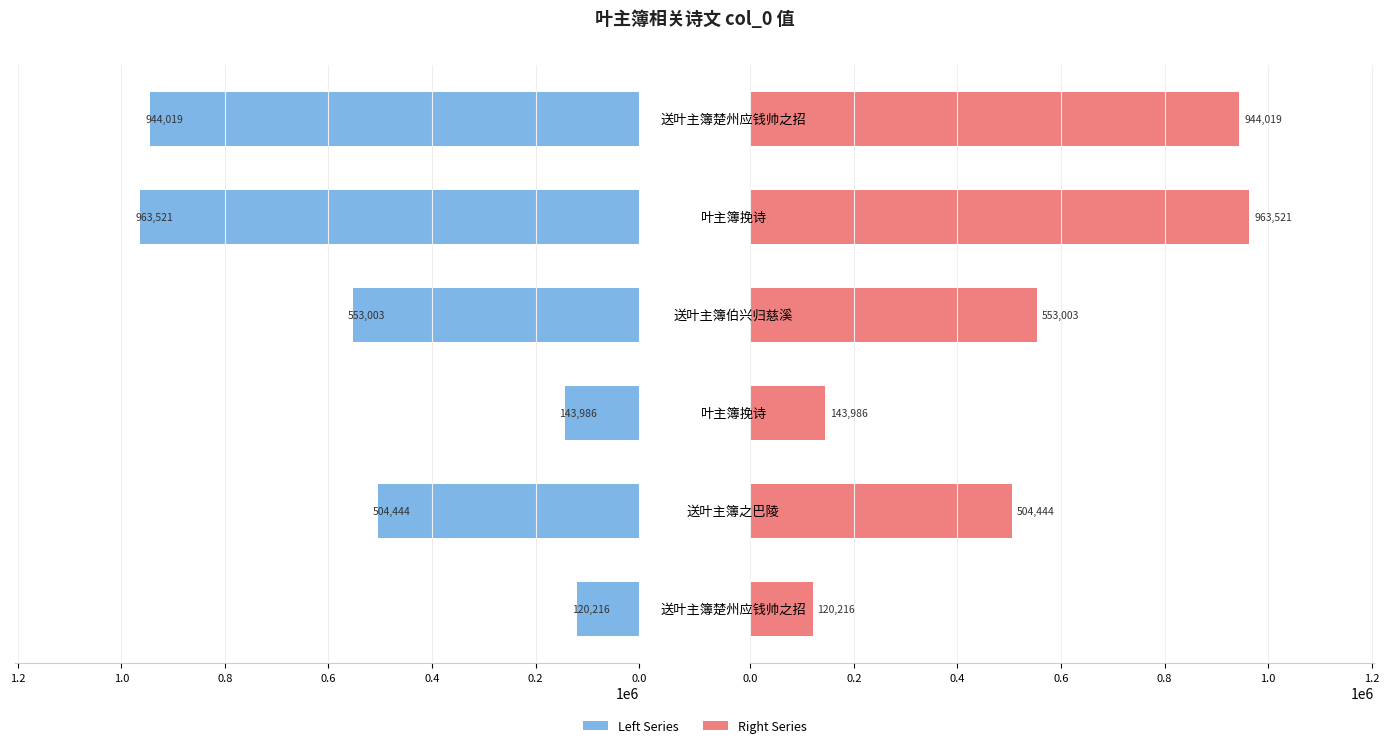

What is the maximum value shown in the chart?

963521